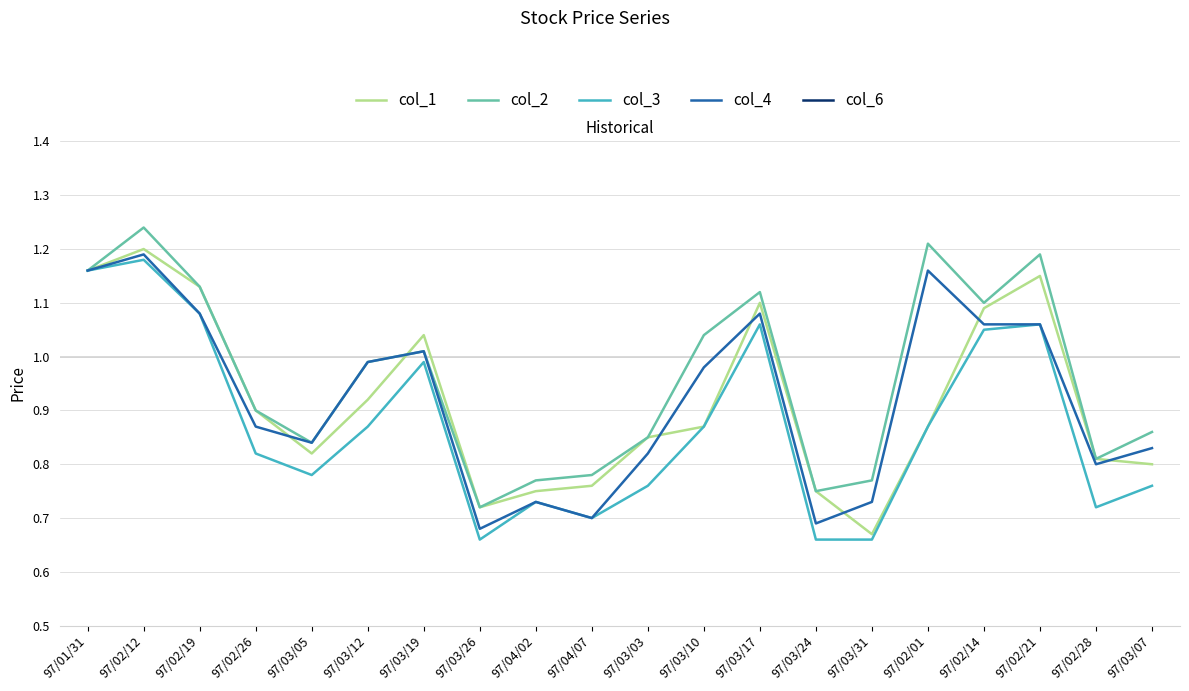

Does the chart display data point markers on the line(s)?

No